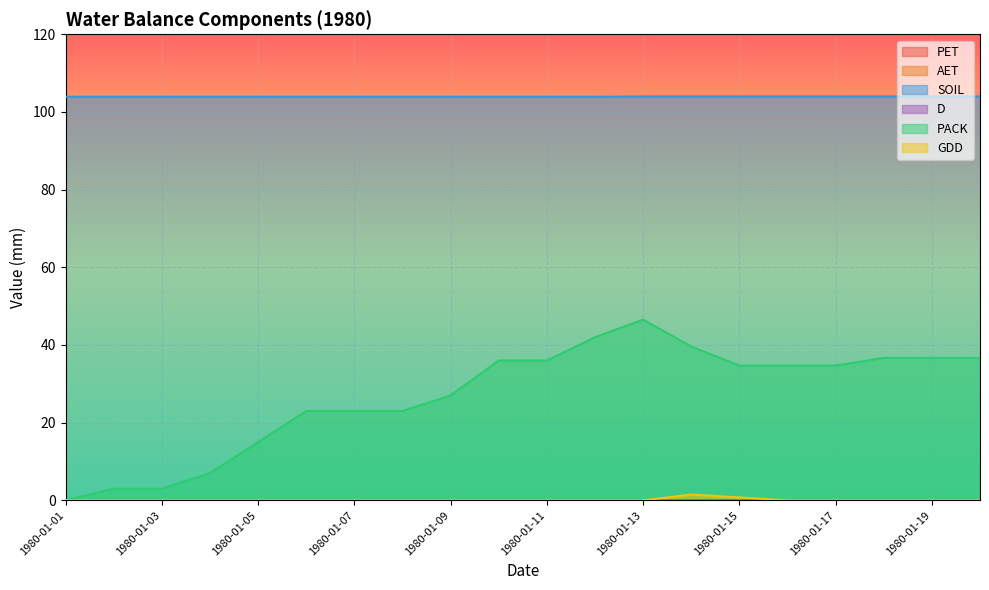

What is the total value across all series at 1980-01-20?

140.7